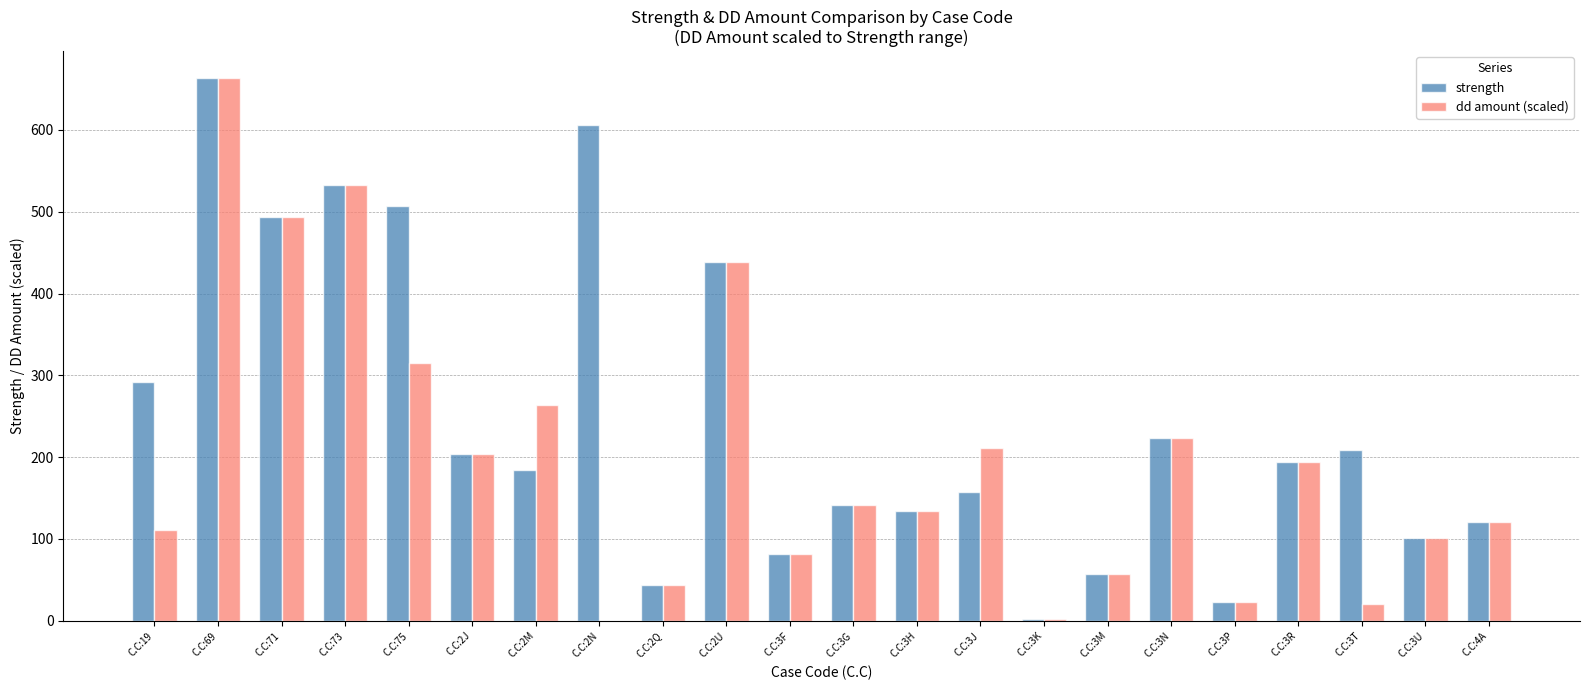

What is the sum of all strength values?

5409.0